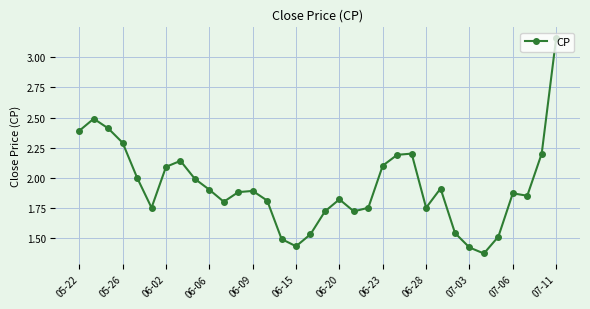

What is the value of the 2nd point from the left?

2.5